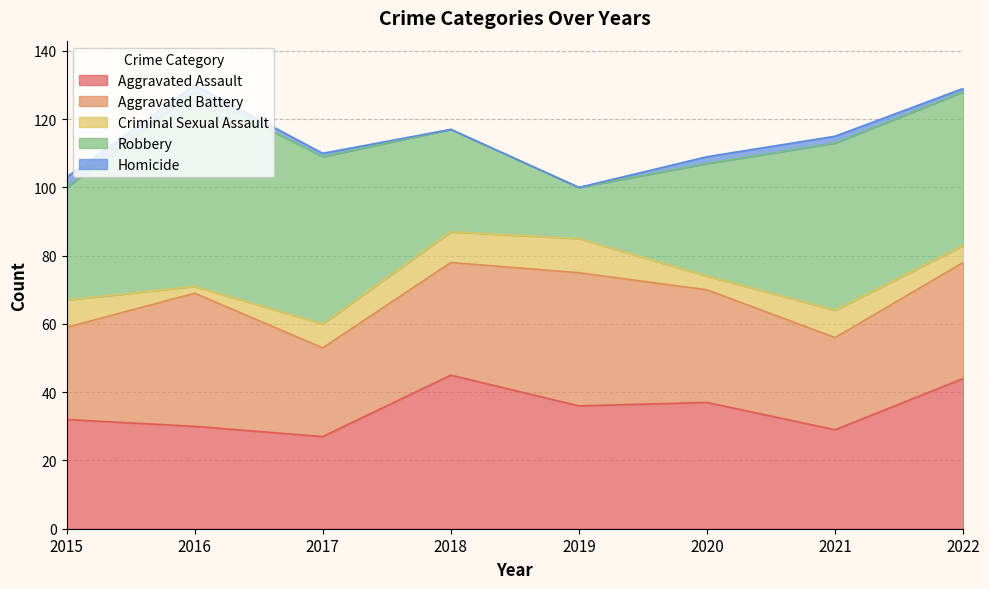

At 2019, list the series in order from smallest to largest.

Homicide, Criminal Sexual Assault, Robbery, Aggravated Assault, Aggravated Battery